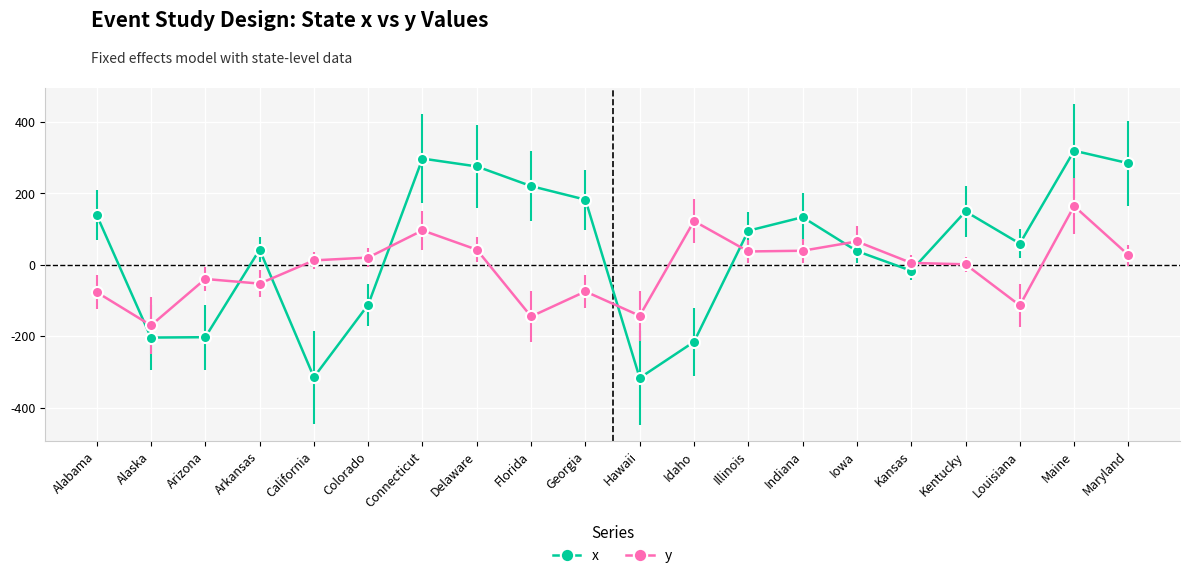

What is the label of the 14th point from the left?

Indiana